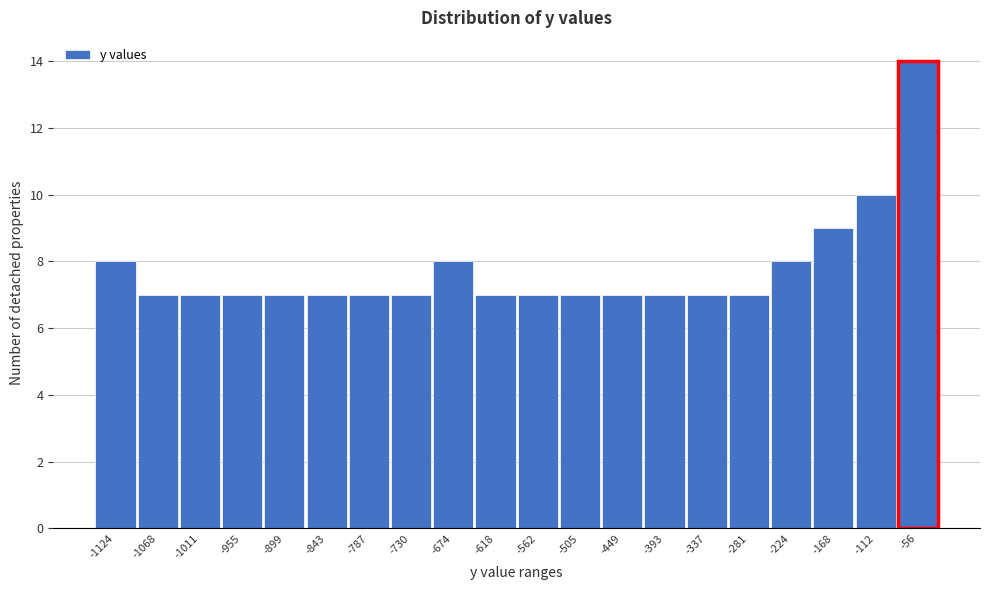

Reading right to left, what are all the values shown in this chart?

-56=14	-112=10	-168=9	-224=8	-281=7	-337=7	-393=7	-449=7	-505=7	-562=7	-618=7	-674=8	-730=7	-787=7	-843=7	-899=7	-955=7	-1011=7	-1068=7	-1124=8